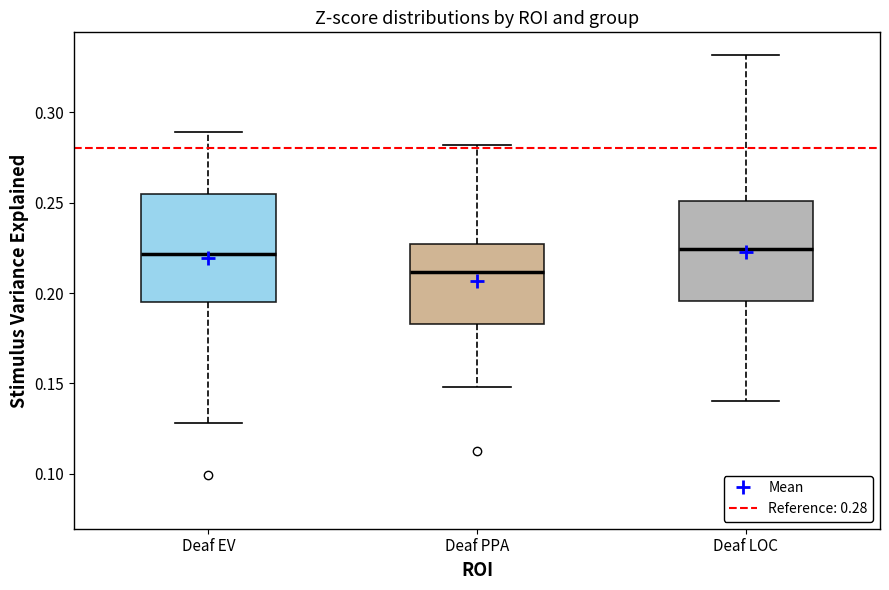

Where is the upper edge of the box for Deaf LOC on the y-axis? The values are not printed on the chart, so give them approximately, as read against the axis.

0.250